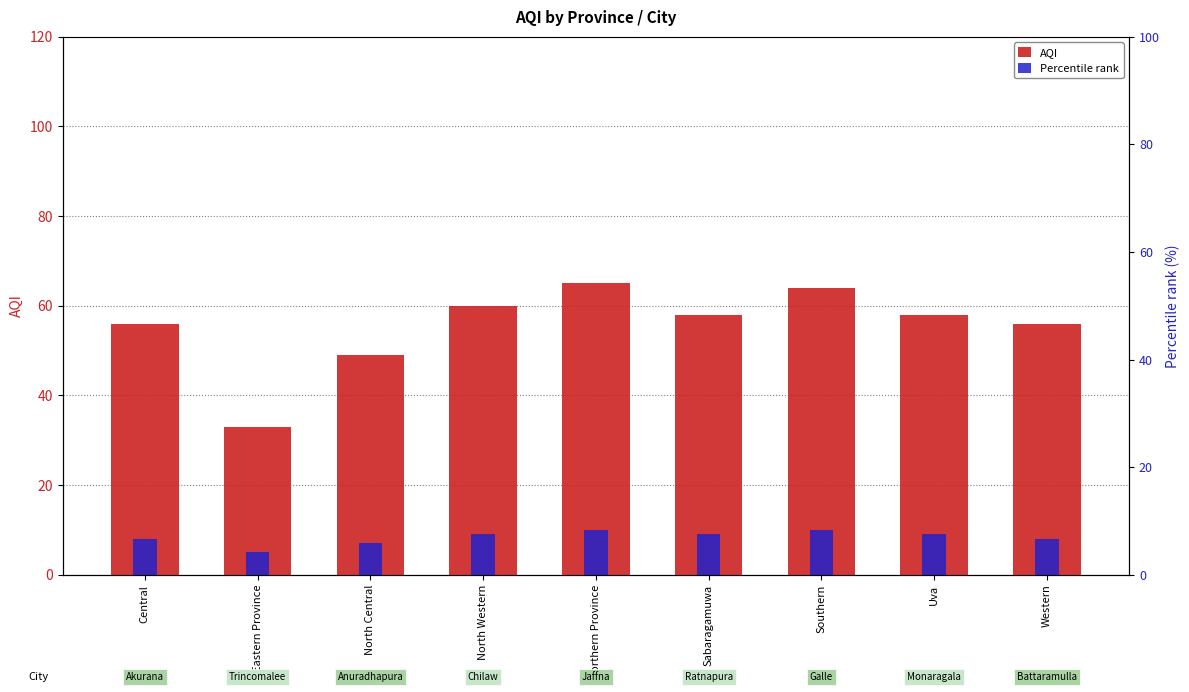

At which category does the chart reach its minimum across all series?

Eastern Province